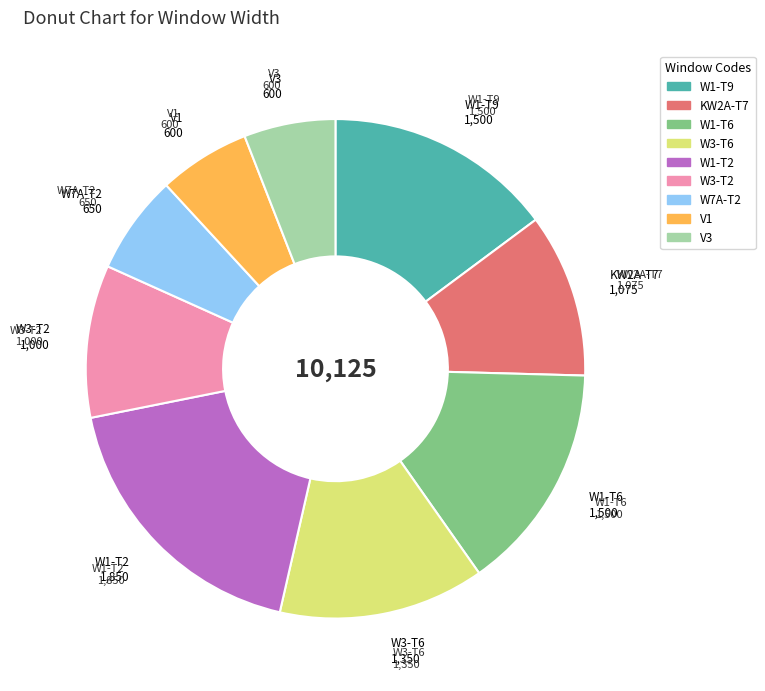

The V3 slice represents 6% of the pie. True or false?

True